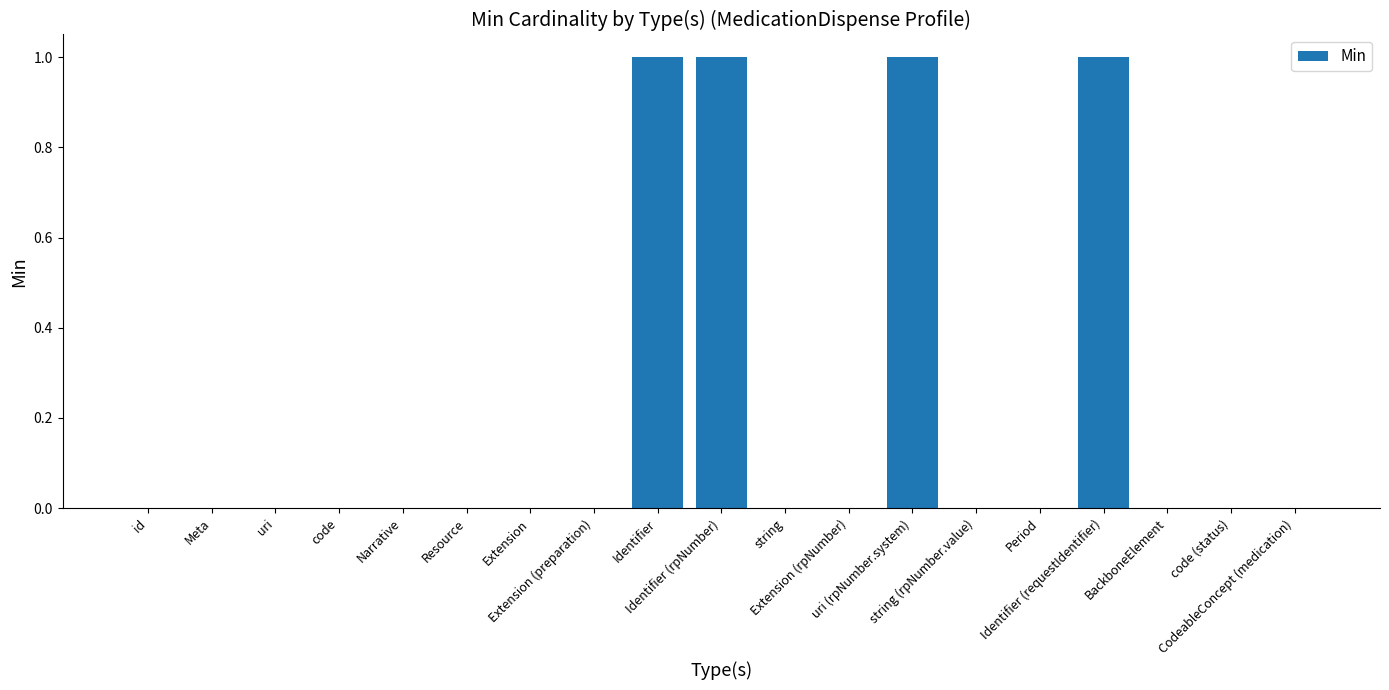

What is the sum of all values?

4